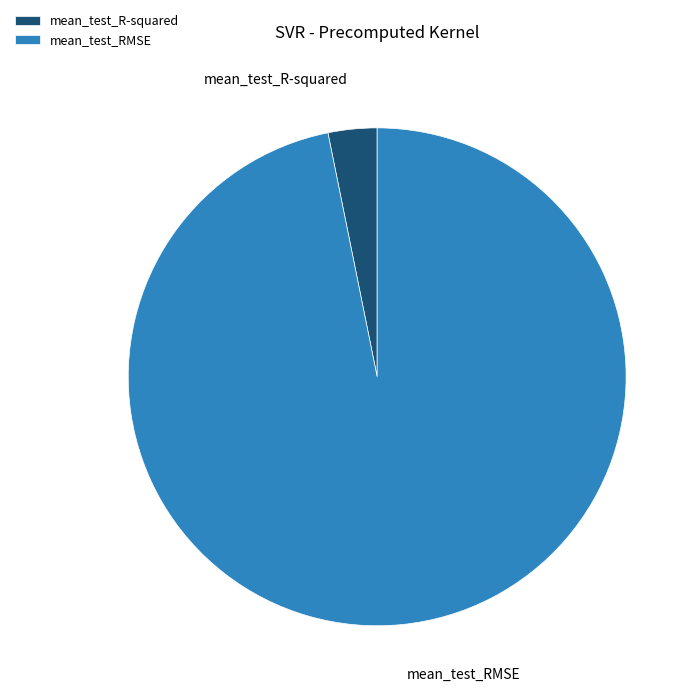

Which has a higher value, mean_test_RMSE or mean_test_R-squared?

mean_test_RMSE